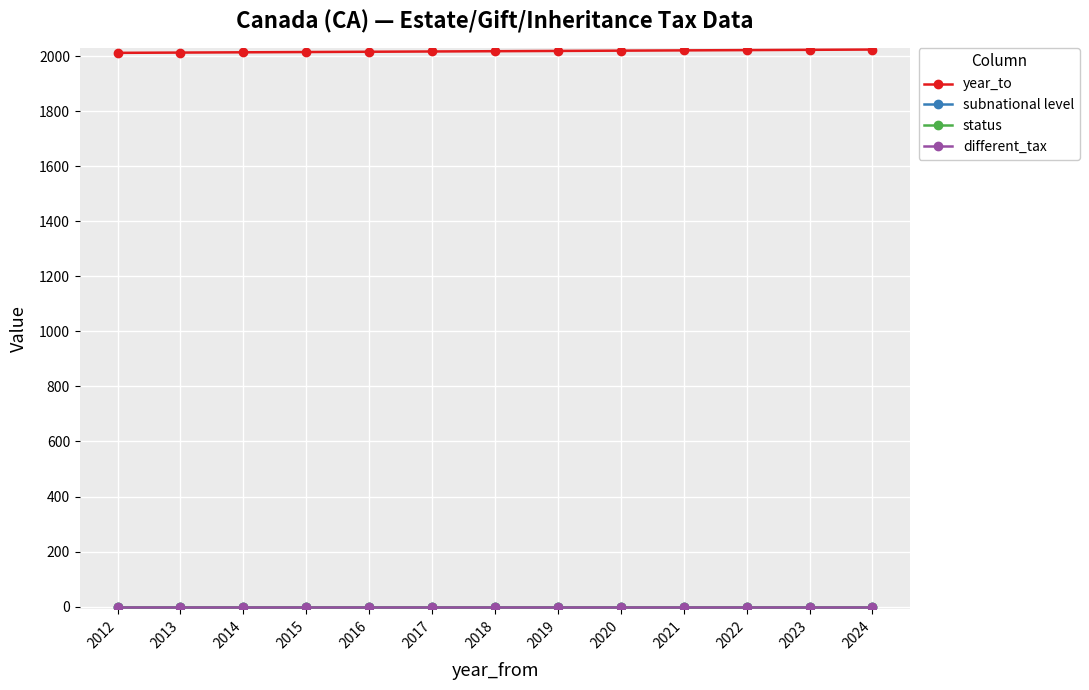

What is the total value across all series at 2020?

2020